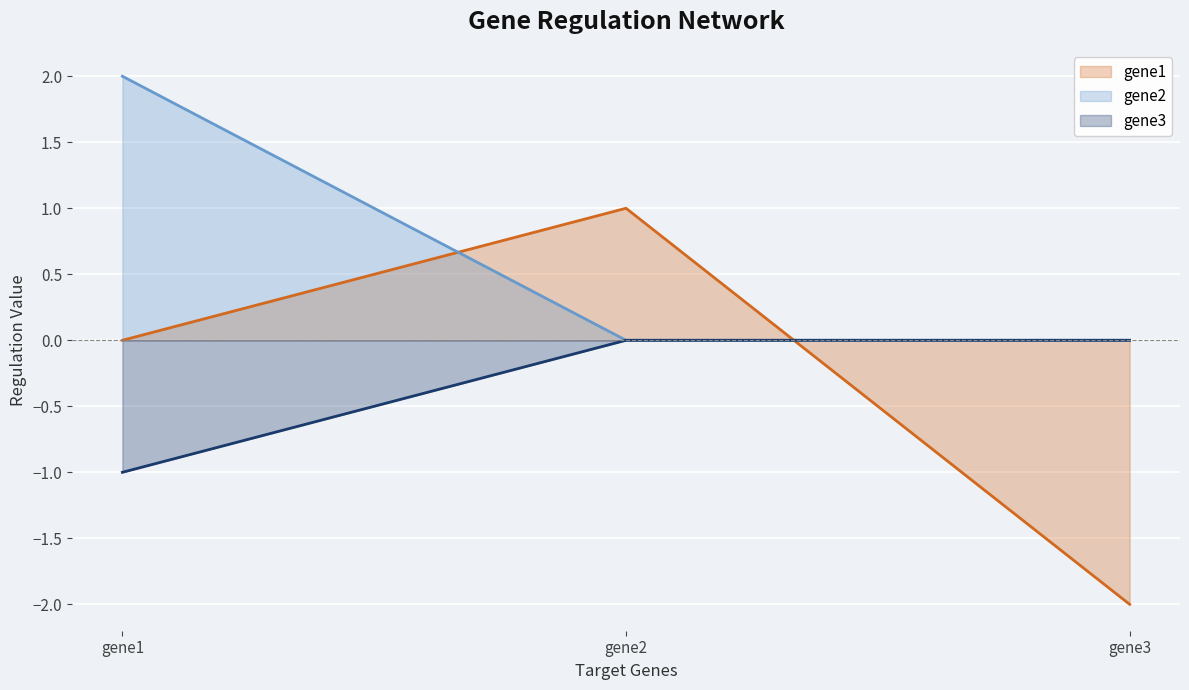

At which category does the chart reach its minimum across all series?

gene3